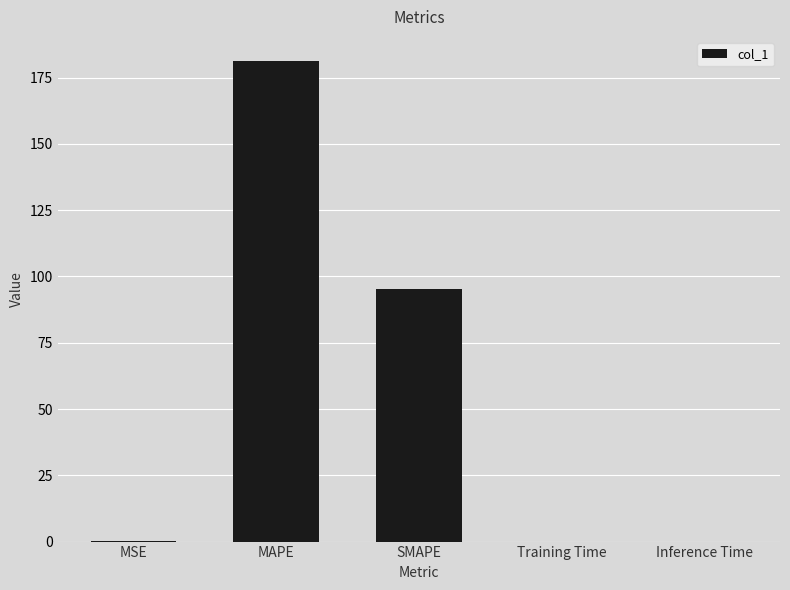

What is the approximate value at MAPE?

181.3